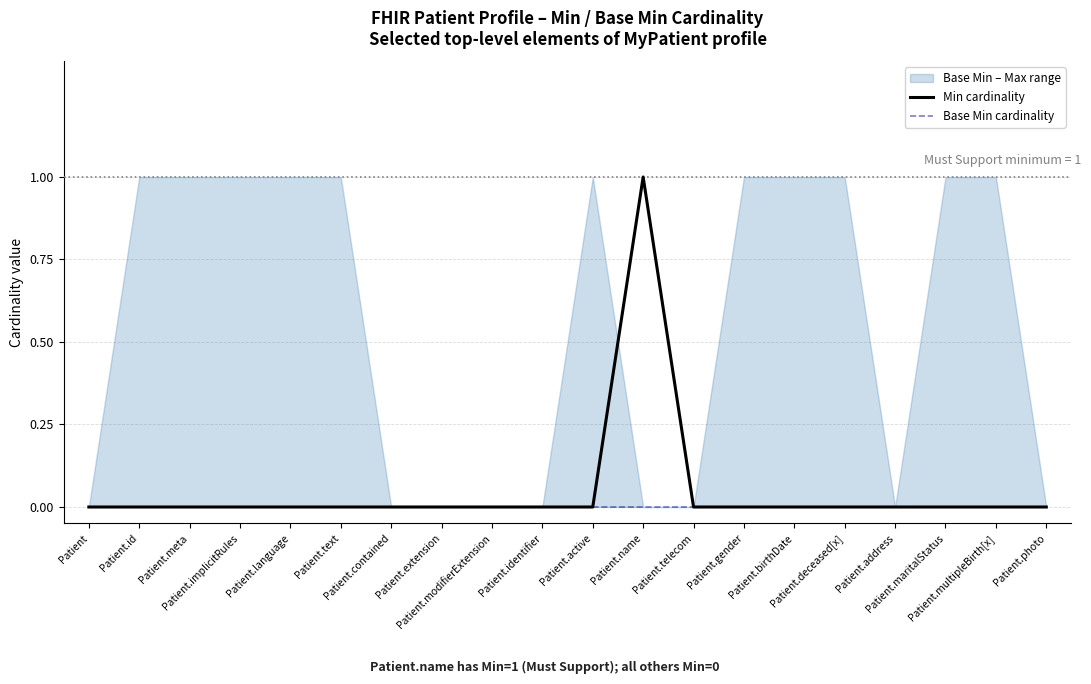

True or false: Base Min cardinality has more than 2 points higher than both neighbors.

False